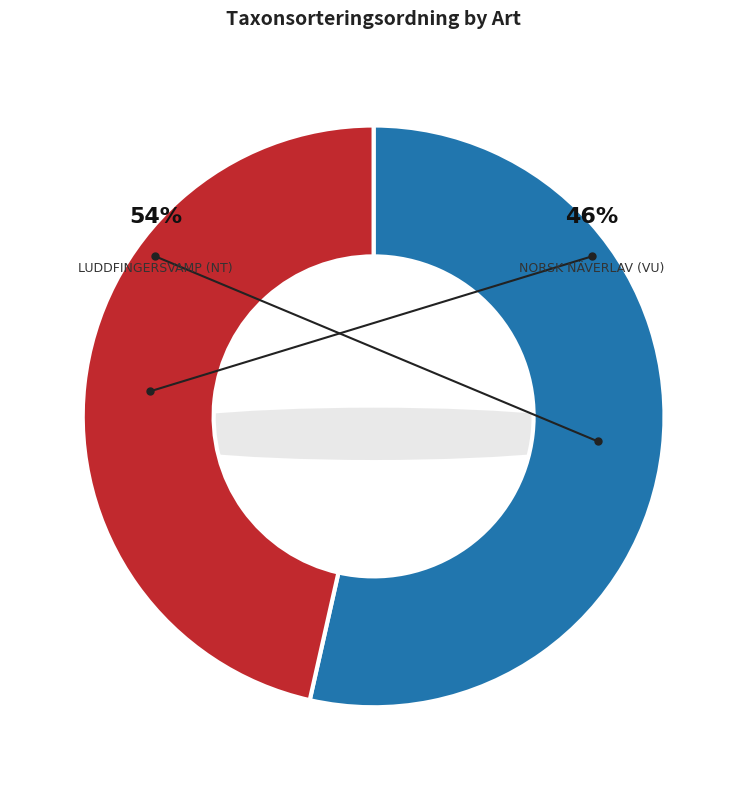

What is the total percentage of Luddfingersvamp (NT) and Norsk näverlav (VU)?

100.0%